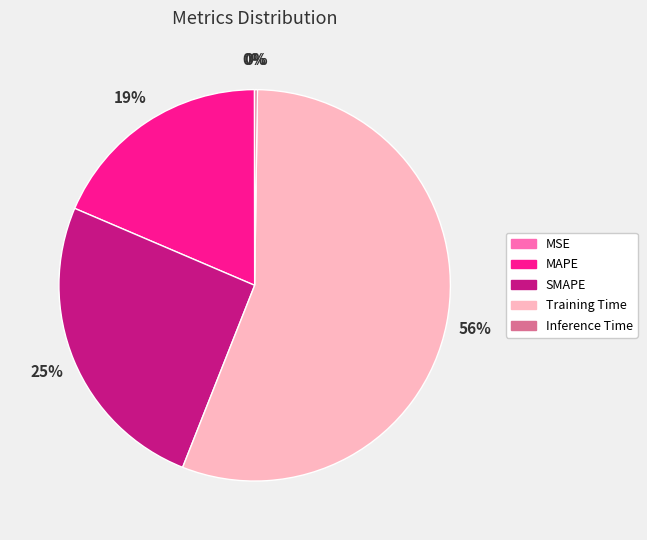

To the nearest percent, what is the combined percentage of SMAPE and MAPE?

44%